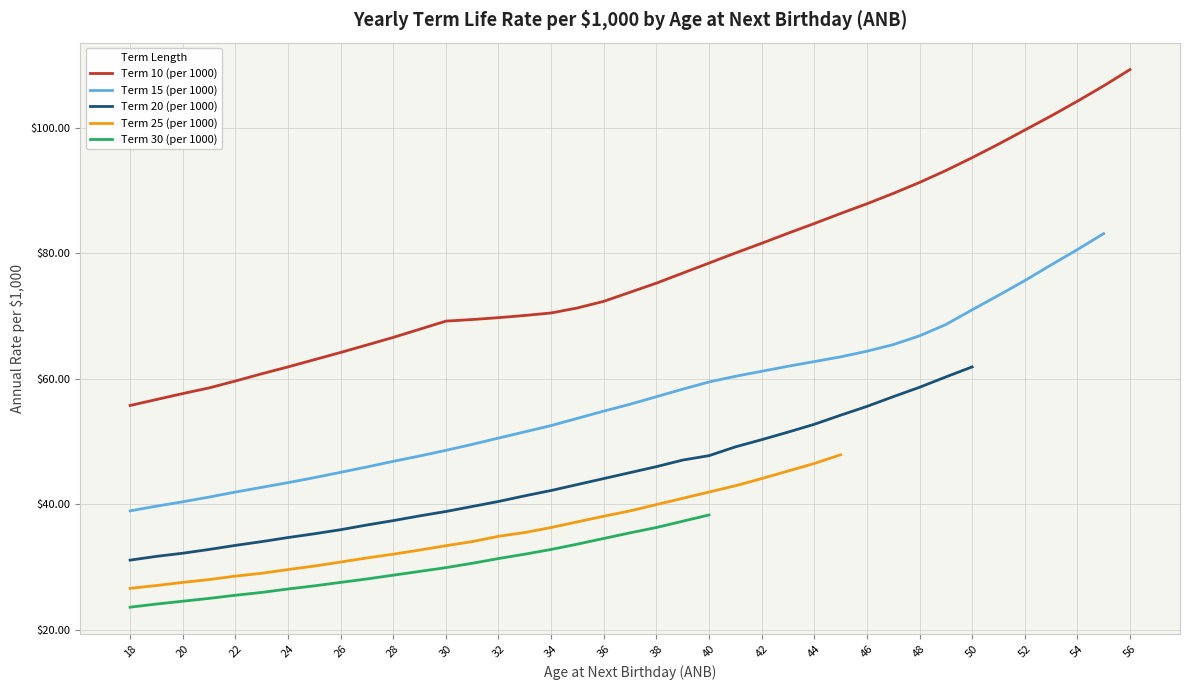

True or false: Term 10 (per 1000) has a value of 24.6 at 31.

False